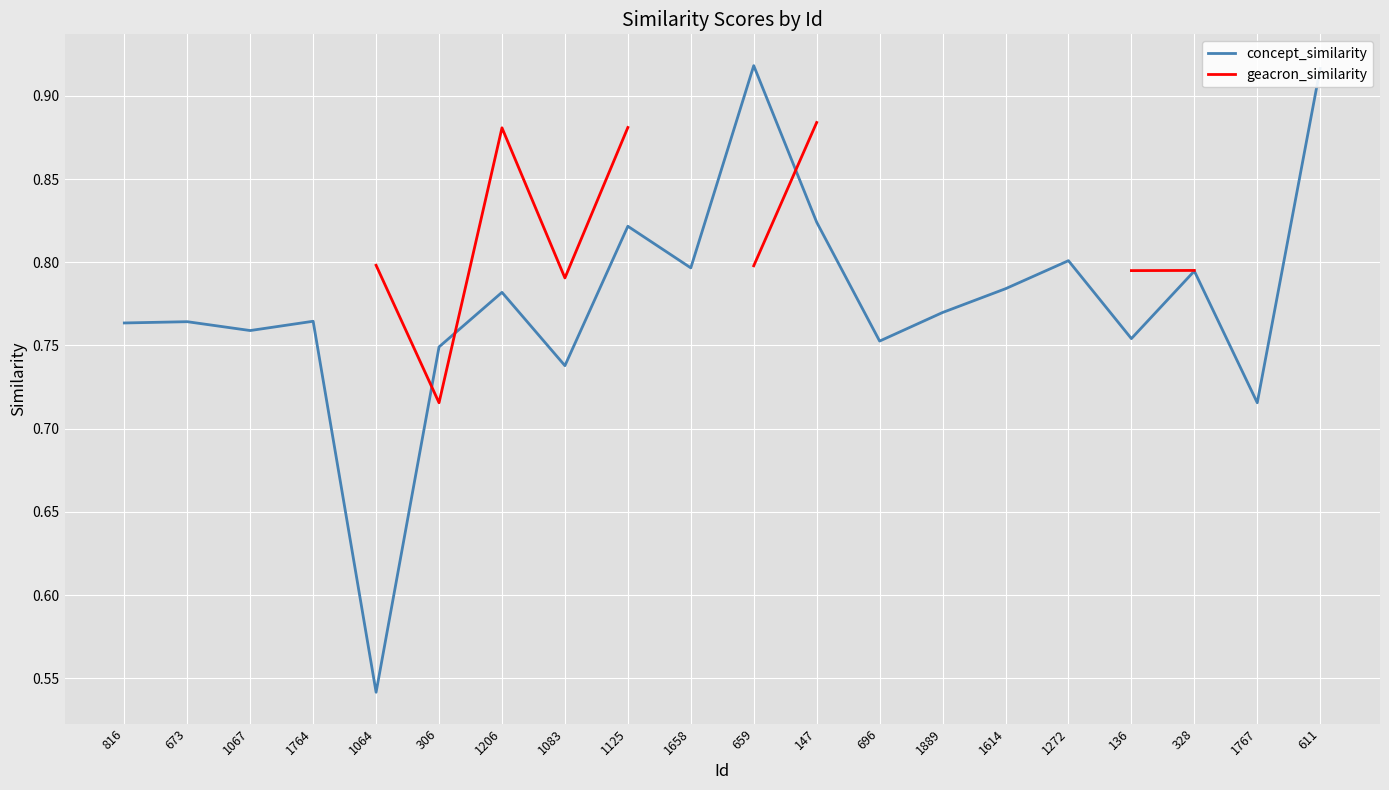

Which category has the highest value in the geacron_similarity series?

147